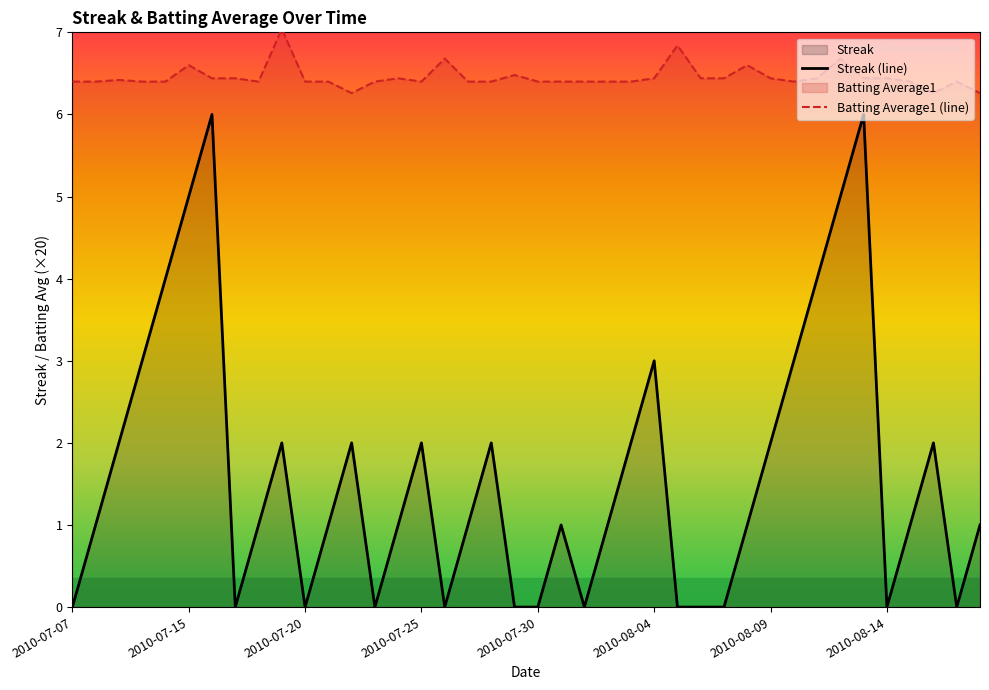

What is the sum of the Batting Average1 (line) values at 39 and 12?

12.5